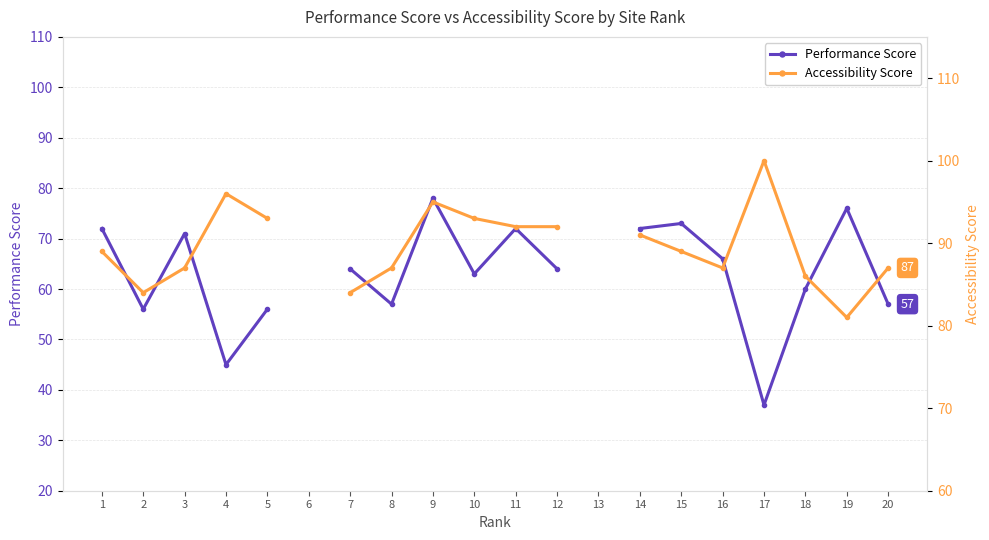

The Accessibility Score series shows 86.0 at 18. True or false?

True